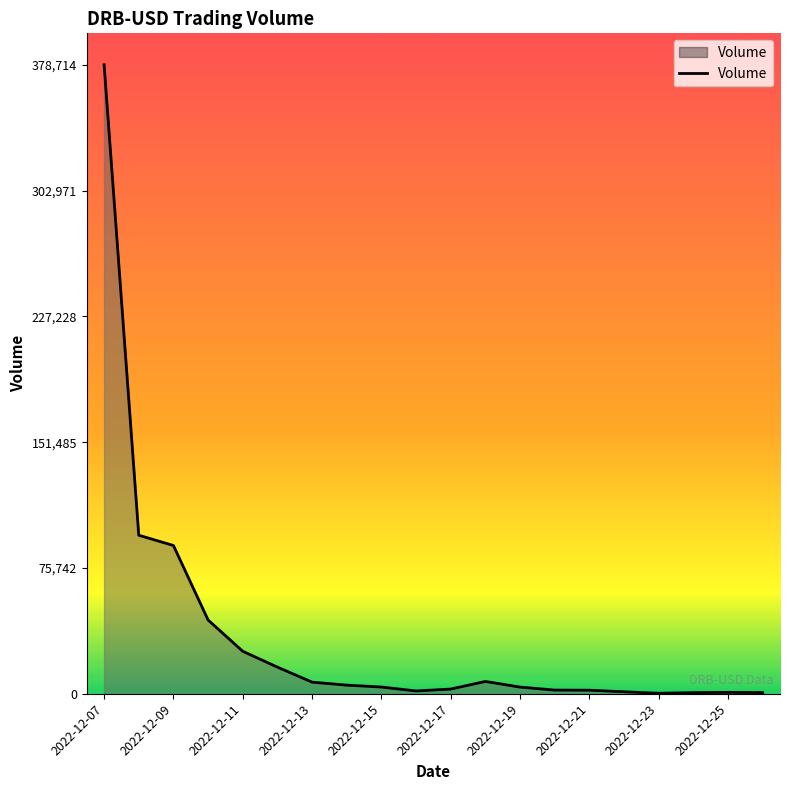

What is the difference between the maximum and minimum values?

378423